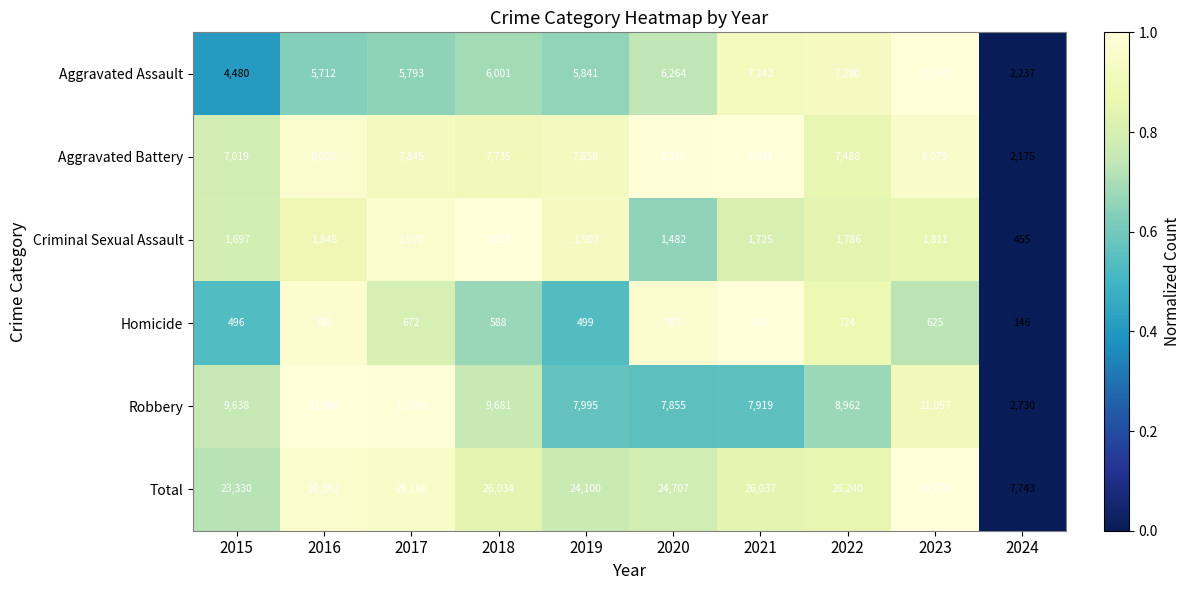

How many categories are shown in the chart?

10